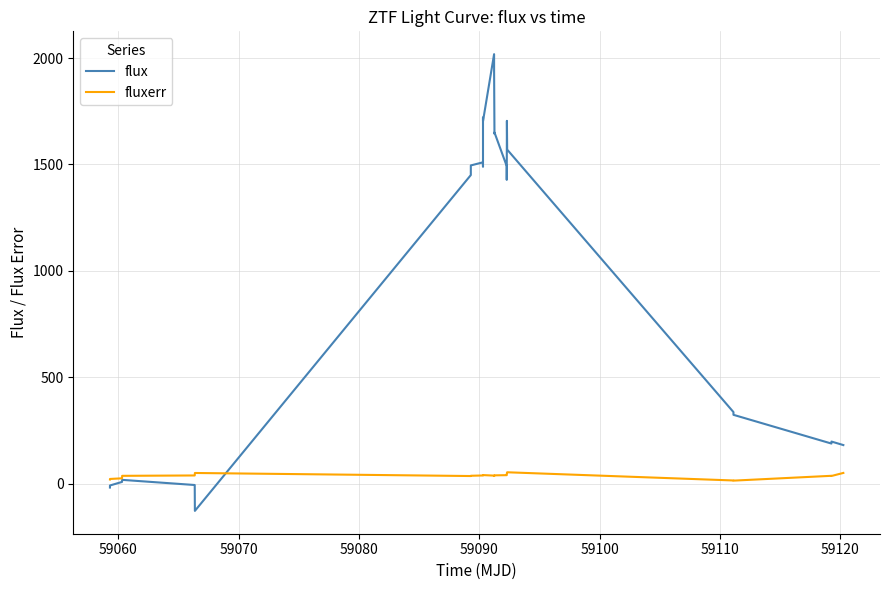

What is the minimum value for flux?

-127.6